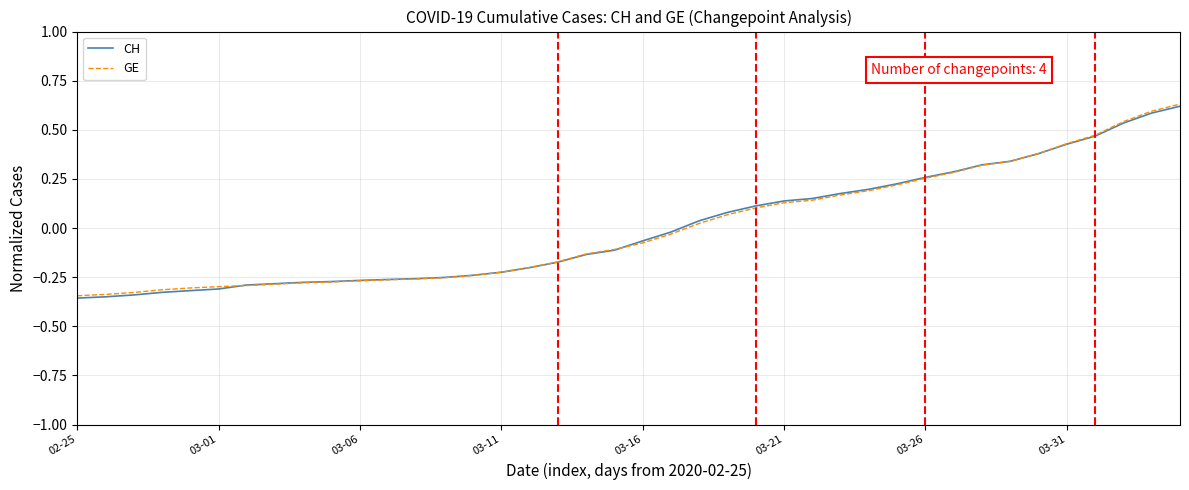

Reading right to left, list all the values displayed in this chart.

CH: 0.6	0.6	0.5	0.5	0.4	0.4	0.3	0.3	0.3	0.3	0.2	0.2	0.2	0.2	0.1	0.1	0.1	0.0	-0.0	-0.1	-0.1	-0.1	-0.2	-0.2	-0.2	-0.2	-0.3	-0.3	-0.3	-0.3	-0.3	-0.3	-0.3	-0.3	-0.3	-0.3	-0.3	-0.3	-0.4	-0.4
GE: 0.6	0.6	0.5	0.5	0.4	0.4	0.3	0.3	0.3	0.3	0.2	0.2	0.2	0.1	0.1	0.1	0.1	0.0	-0.0	-0.1	-0.1	-0.1	-0.2	-0.2	-0.2	-0.2	-0.3	-0.3	-0.3	-0.3	-0.3	-0.3	-0.3	-0.3	-0.3	-0.3	-0.3	-0.3	-0.3	-0.3